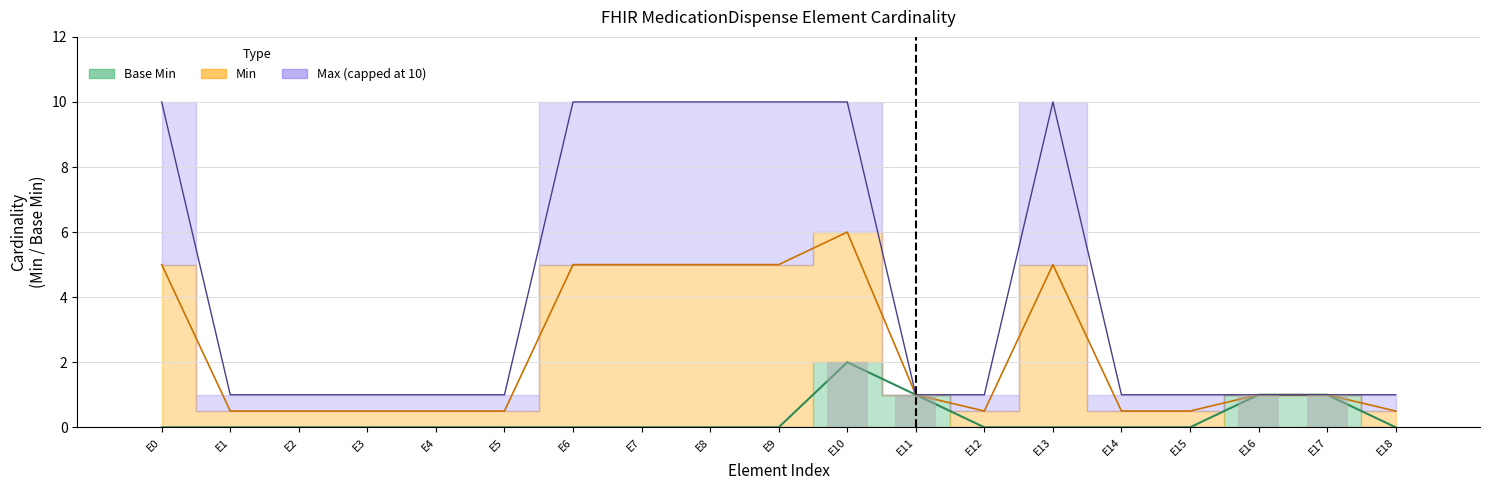

Which series has the largest total across all categories?

Max_numeric